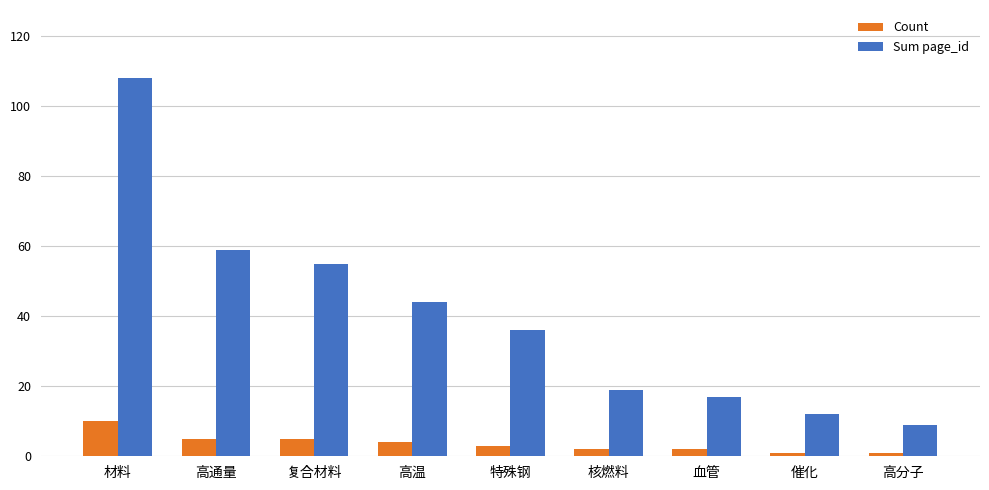

Does the chart contain any negative values?

No